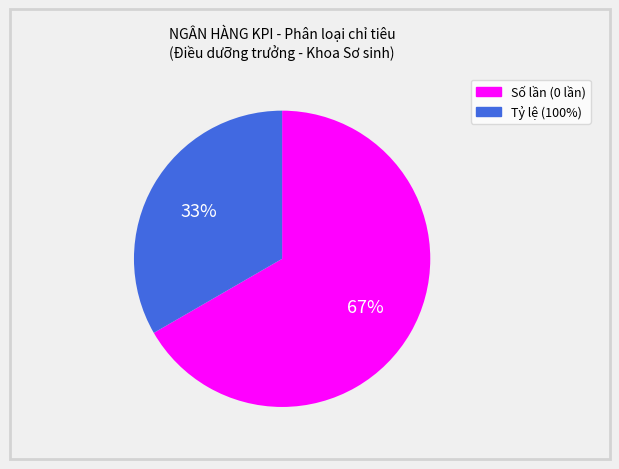

To the nearest percent, what is the combined percentage of Tỷ lệ (100%) and Số lần (0 lần)?

100%